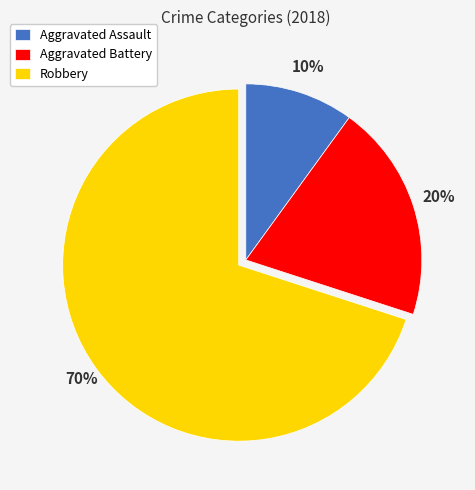

Do Aggravated Assault and Aggravated Battery together represent more than half of the pie?

No